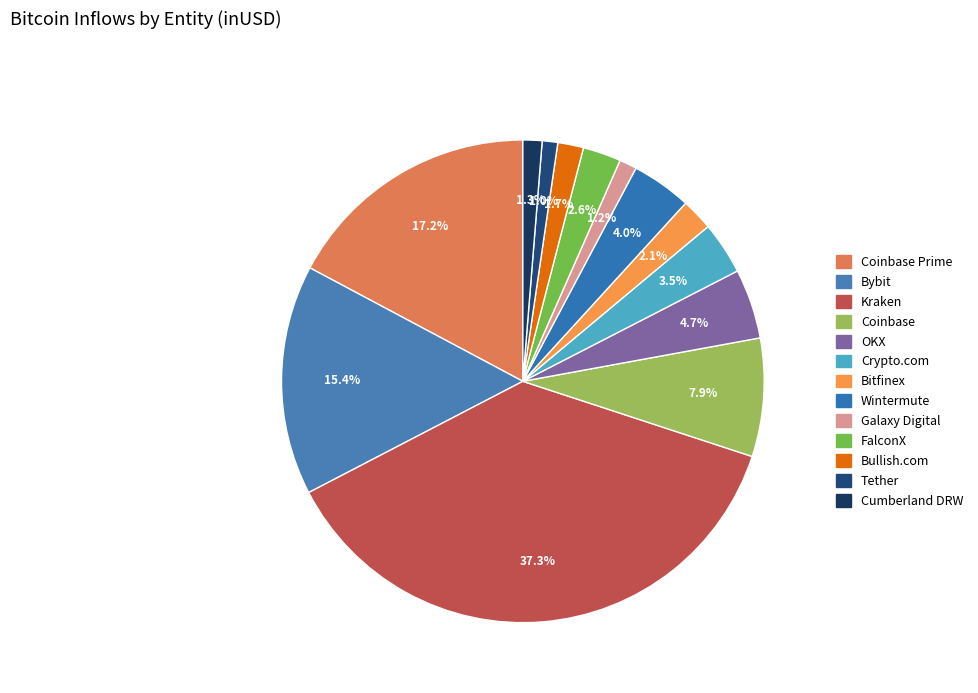

Is there any slice that represents more than half of the pie?

No